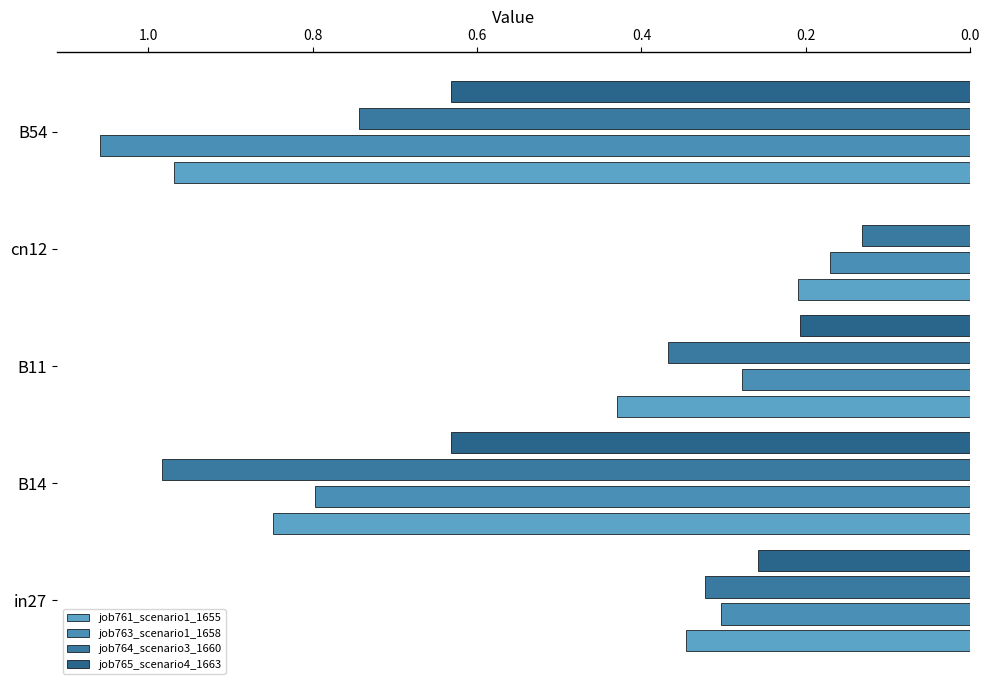

Reading left to right, extract all data points from this chart.

job761_scenario1_1655: 0.0=0.3	0.2=0.8	0.4=0.4	0.6=0.2	0.8=1.0
job763_scenario1_1658: 0.0=0.3	0.2=0.8	0.4=0.3	0.6=0.2	0.8=1.1
job764_scenario3_1660: 0.0=0.3	0.2=1.0	0.4=0.4	0.6=0.1	0.8=0.7
job765_scenario4_1663: 0.0=0.3	0.2=0.6	0.4=0.2	0.6=0.0	0.8=0.6